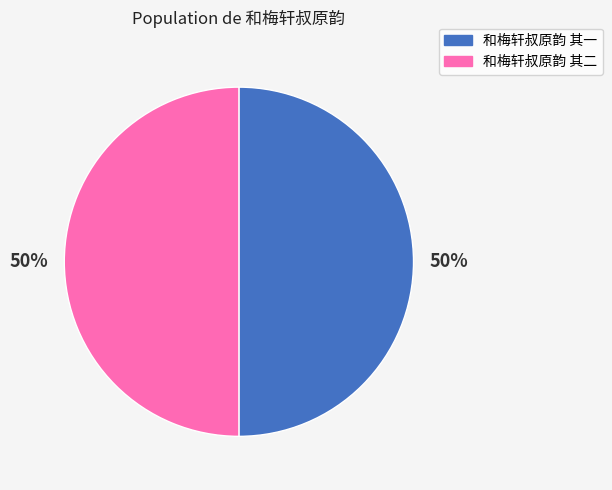

To the nearest percent, what is the average slice percentage?

50%